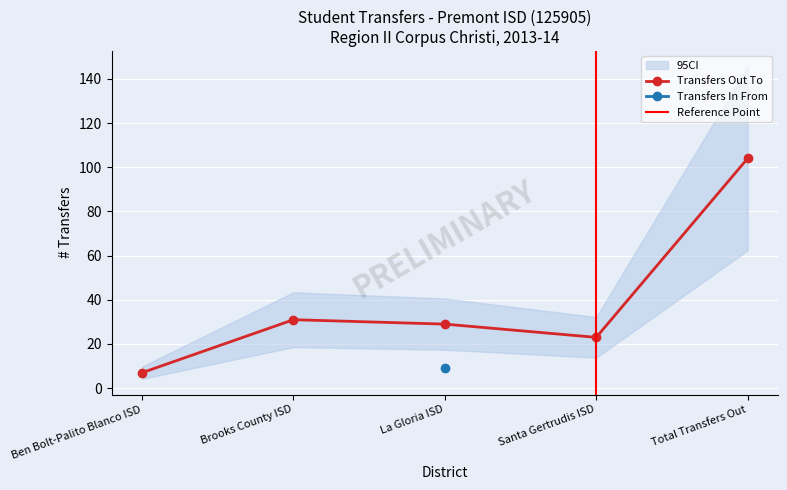

What is the label of the 3rd point from the right?

La Gloria ISD